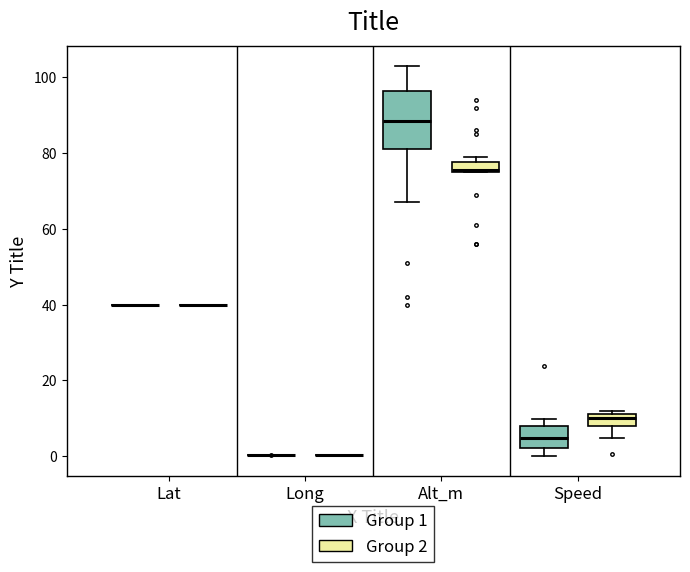

Comparing the boxes themselves (not the whiskers), which one is the tallest?

Alt_m (Group 1)